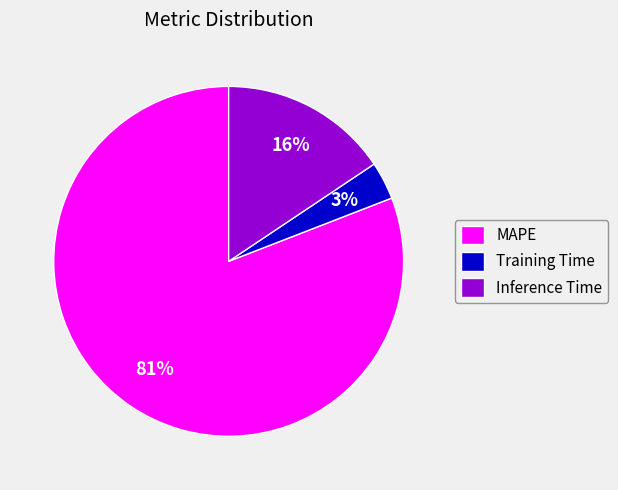

Rank the categories by value from highest to lowest.

MAPE, Inference Time, Training Time